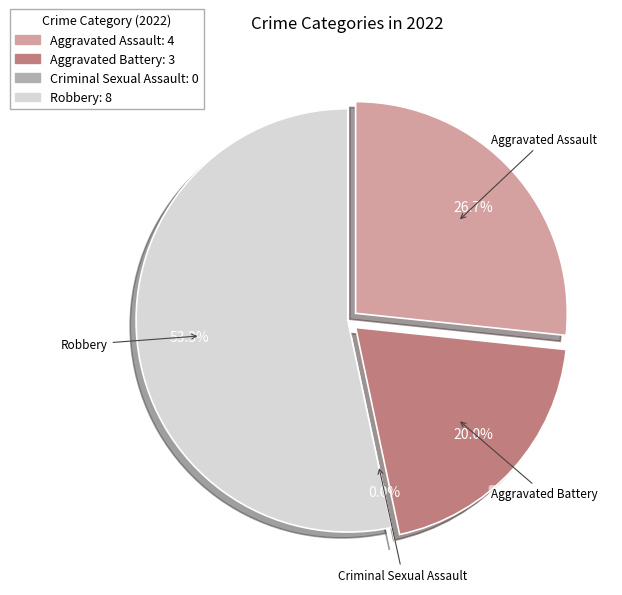

To the nearest percent, what is the difference between the largest and smallest slice percentages?

53%